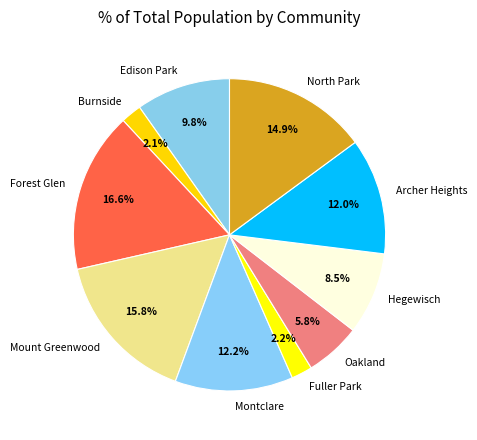

Which has a higher value, Hegewisch or Oakland?

Hegewisch